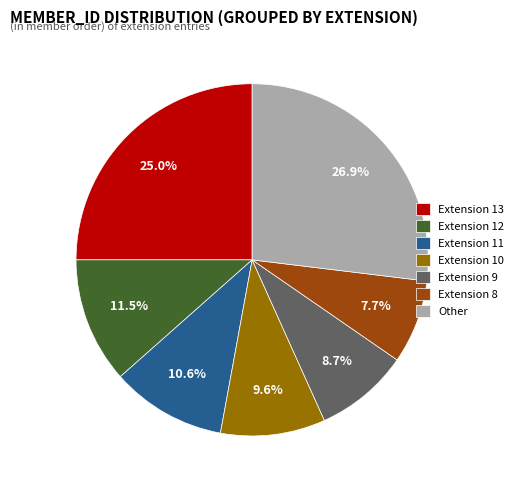

The Extension 8 slice represents 2% of the pie. True or false?

False